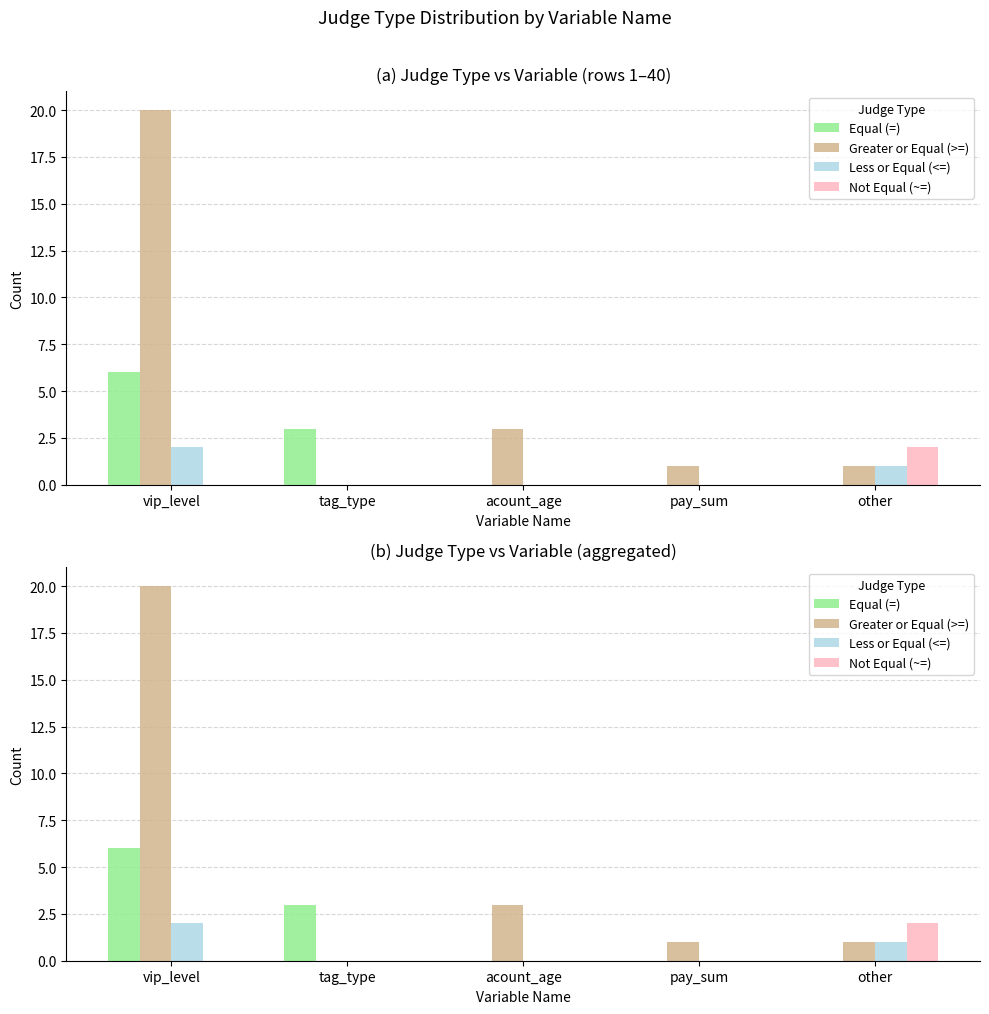

Is the value of Less or Equal (<=) at tag_type greater than the value of Not Equal (~=) at tag_type?

No